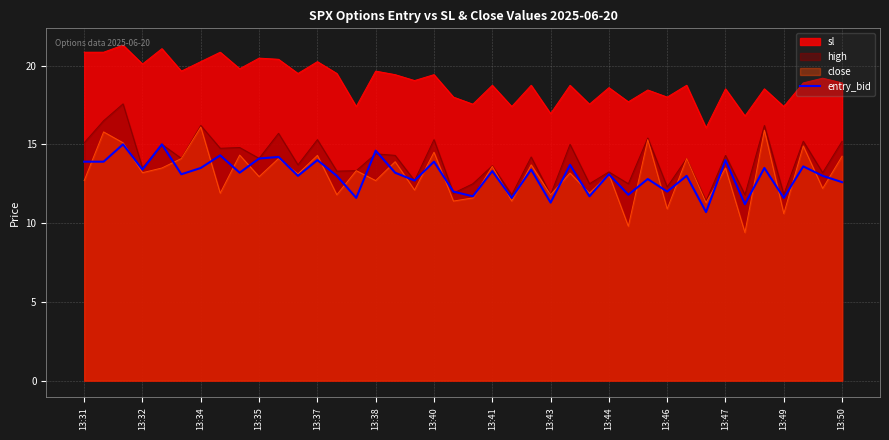

Rank the series by their maximum value, from lowest to highest.

entry_bid, close, high, sl